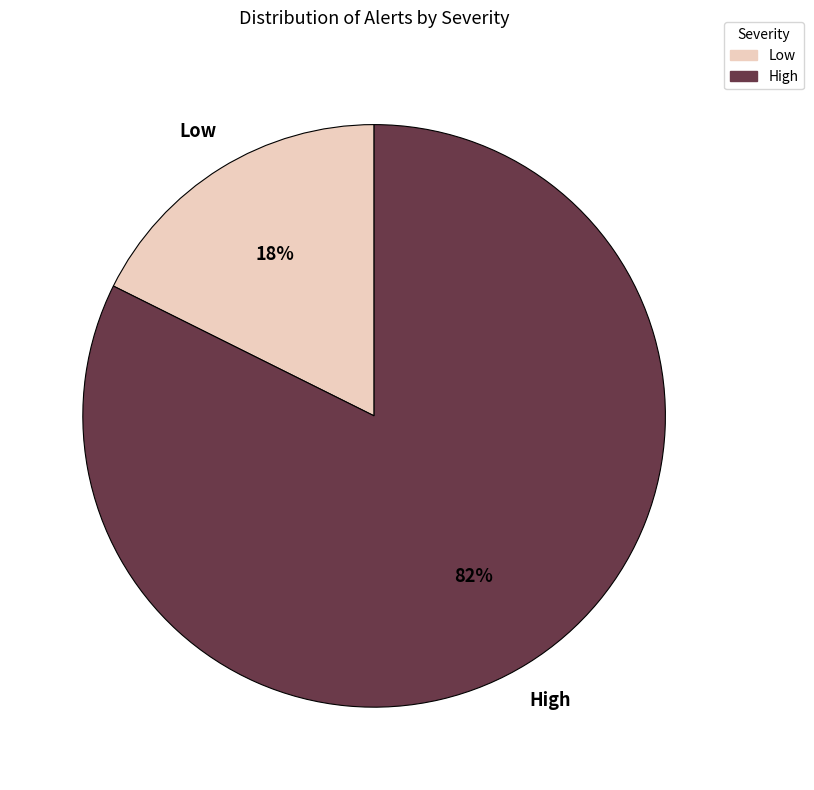

What is the largest slice in the pie chart?

High